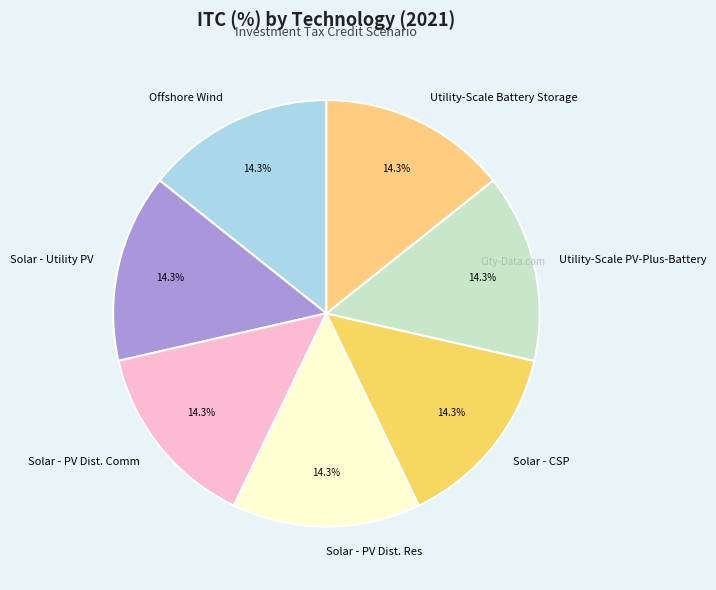

True or false: Utility-Scale PV-Plus-Battery accounts for 1% of the total.

False